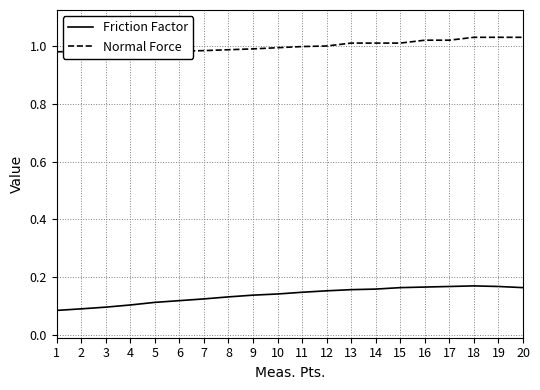

Where is Friction Factor nearest to the value 0?

1